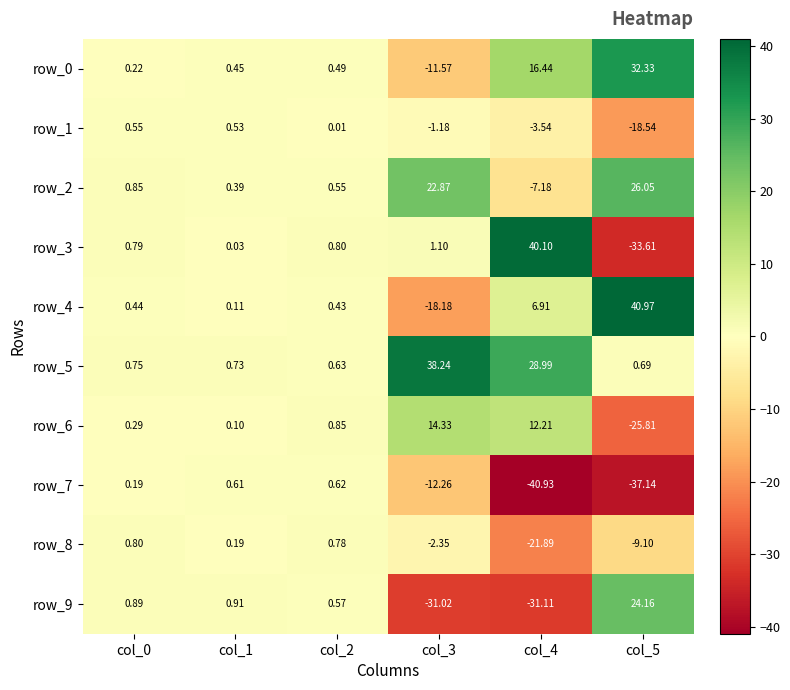

Is the value of row_6 at col_5 greater than the value of row_7 at col_2?

No